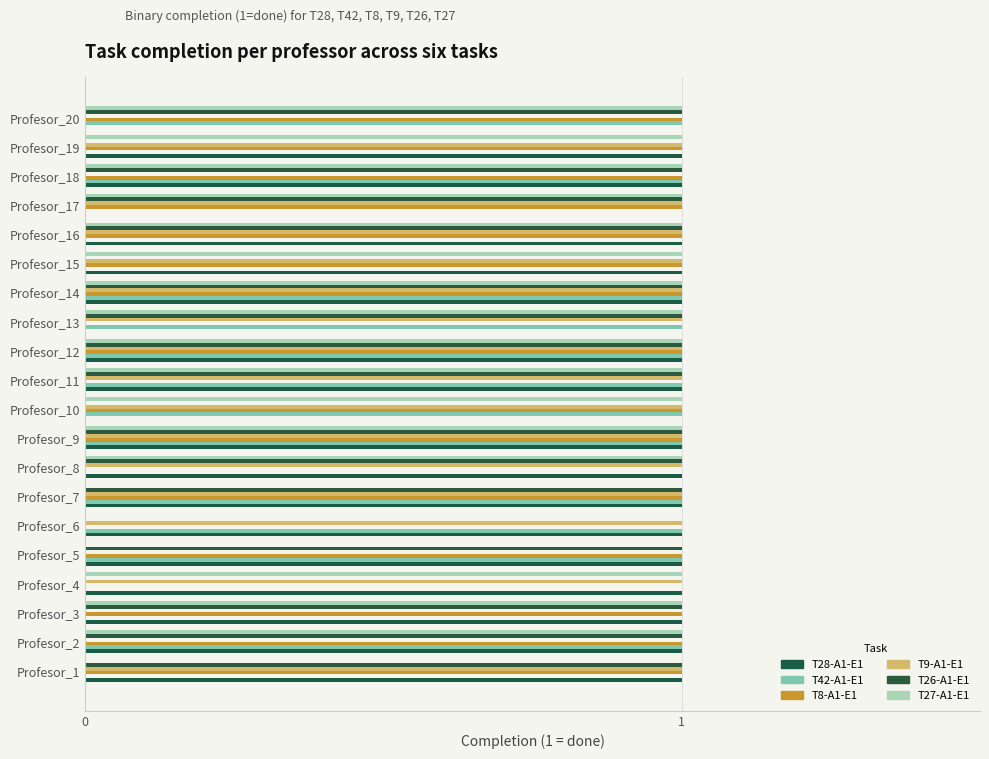

Rank the series by their maximum value, from highest to lowest.

T28-A1-E1, T42-A1-E1, T8-A1-E1, T9-A1-E1, T26-A1-E1, T27-A1-E1